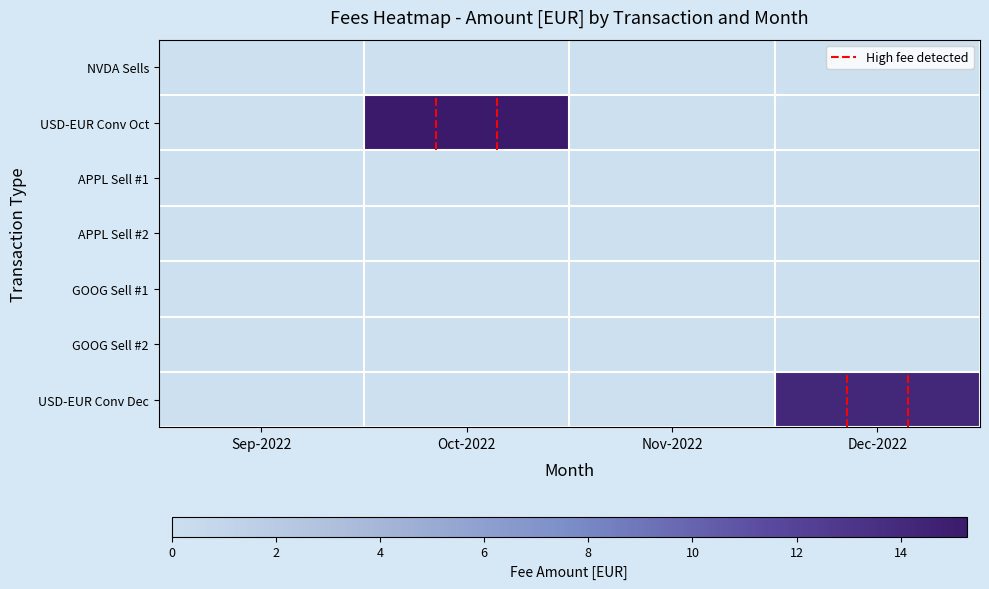

Which label corresponds to the smallest value in the chart?

Dec-2022